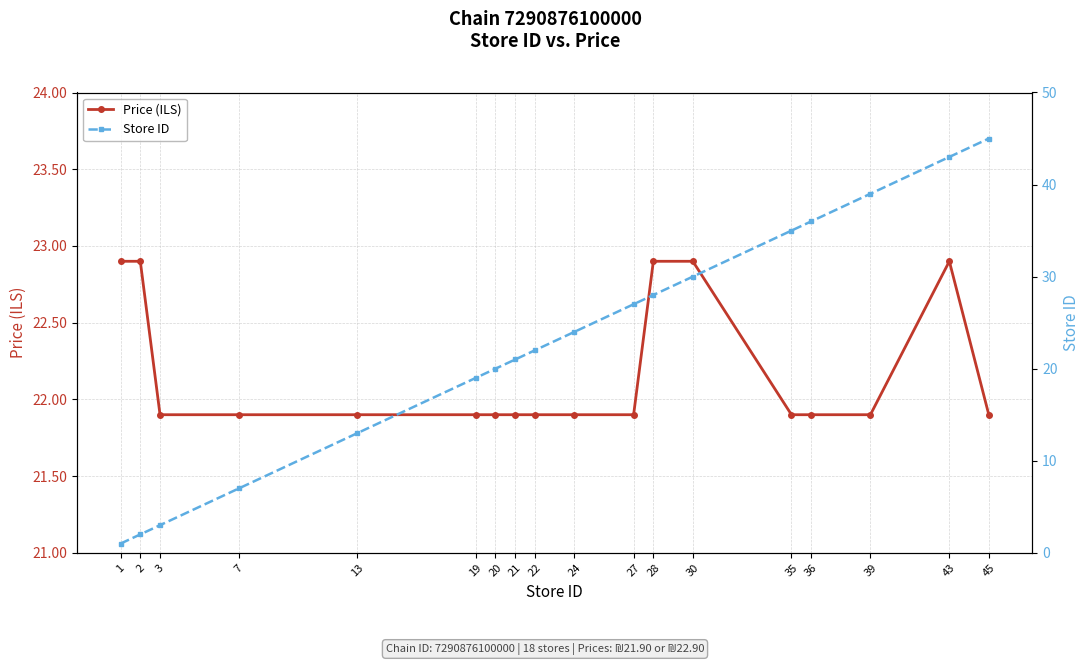

Which series has the largest range (max minus min)?

Store ID